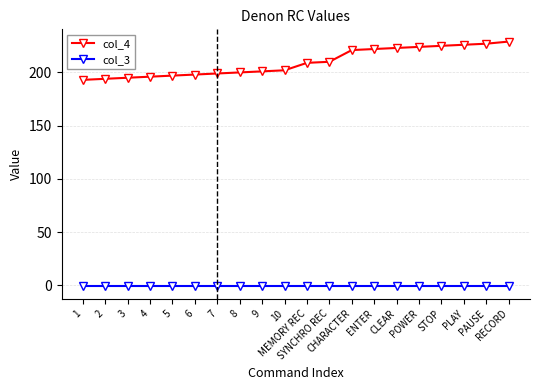

At which category is the sum across all series the highest?

RECORD